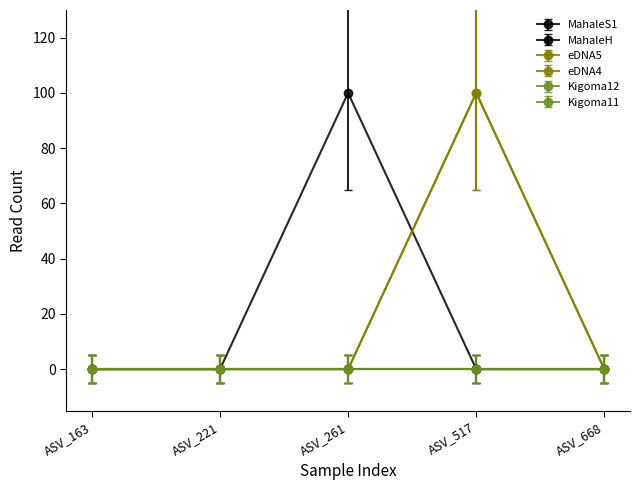

True or false: eDNA4 and MahaleH cross at least once.

True